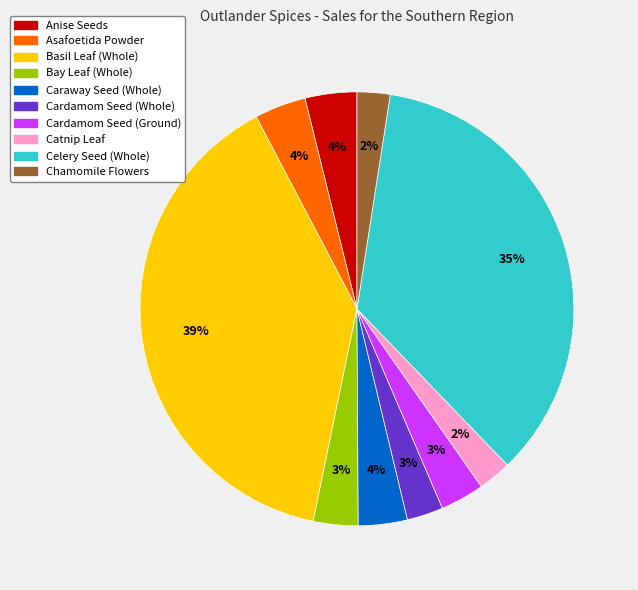

Between Catnip Leaf and Celery Seed (Whole), which is larger?

Celery Seed (Whole)